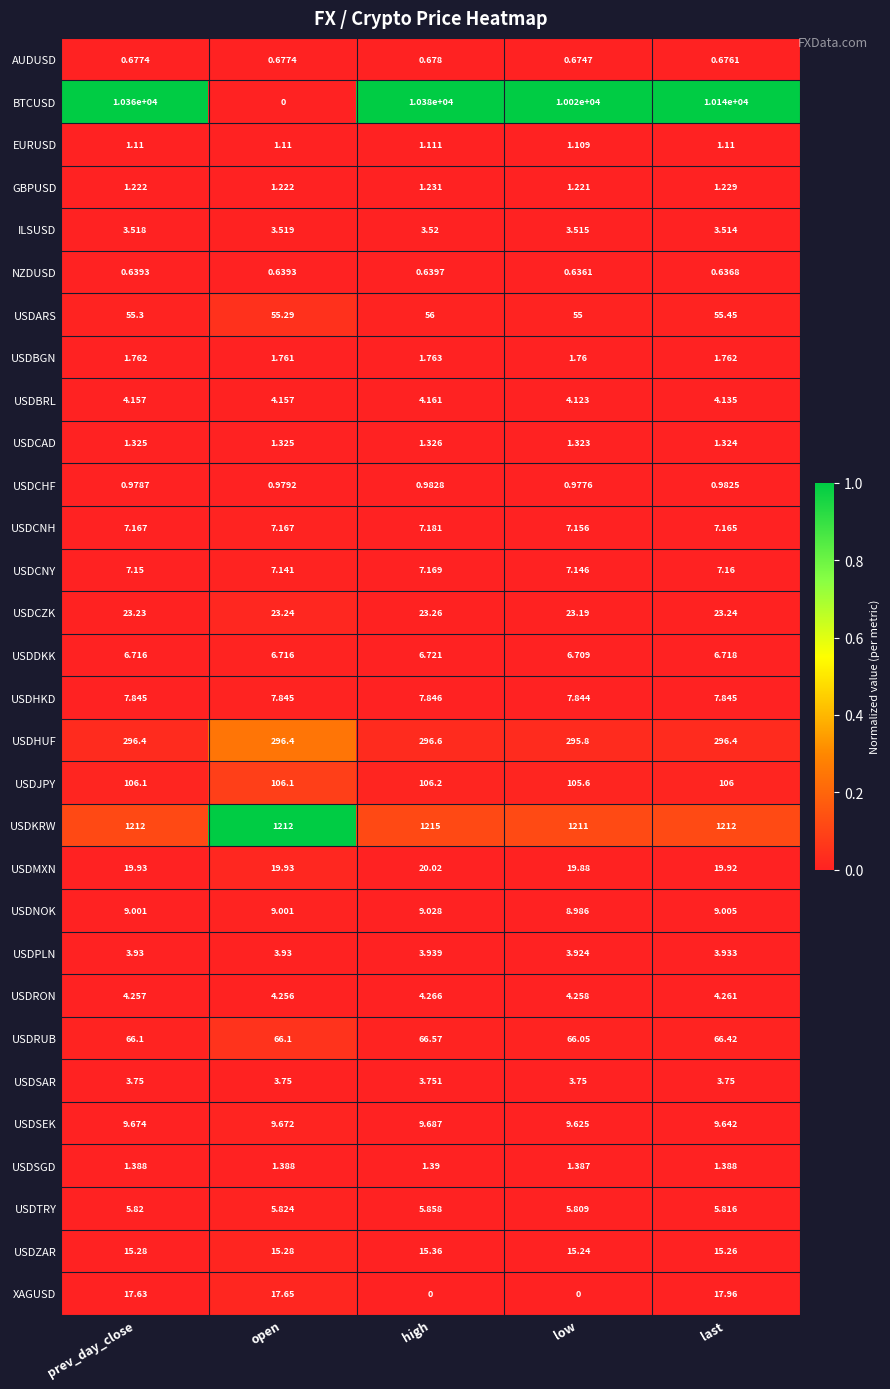

At which category is the sum across all series the highest?

high